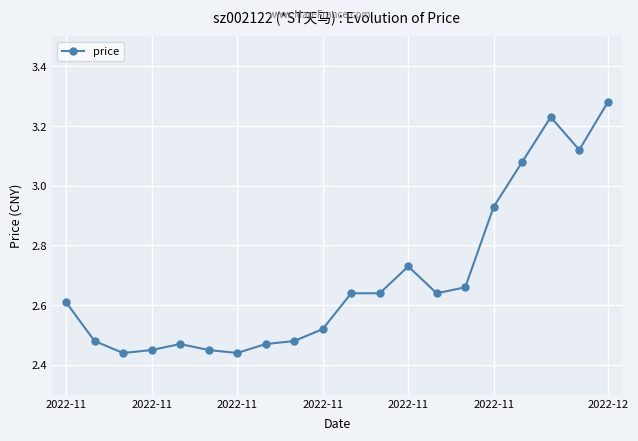

True or false: the data has more than 0 interior local peaks.

True